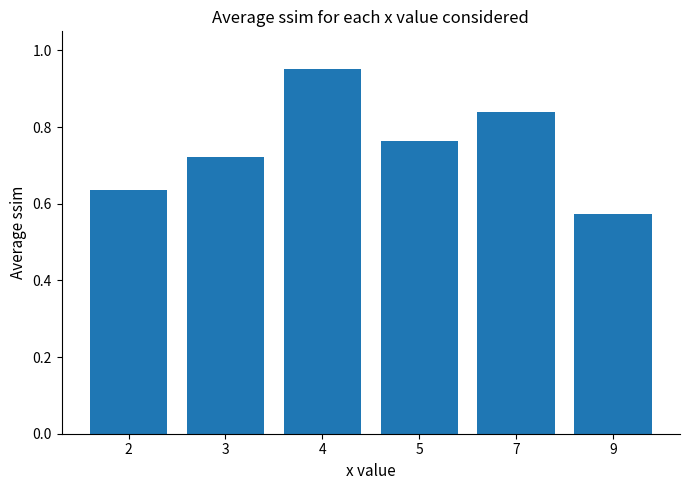

The value at 4 is 0.4. True or false?

False